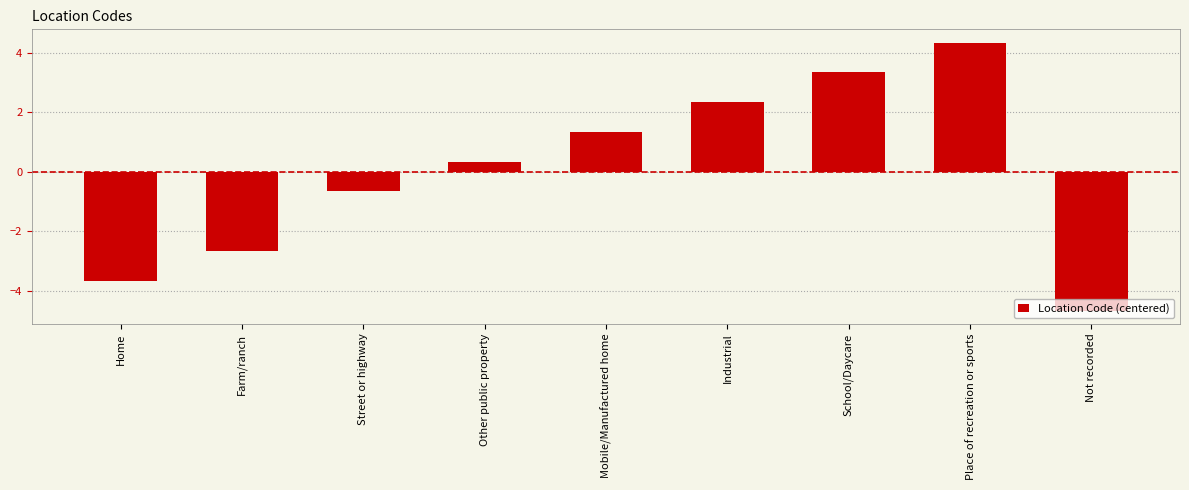

What position from the right is School/Daycare?

3